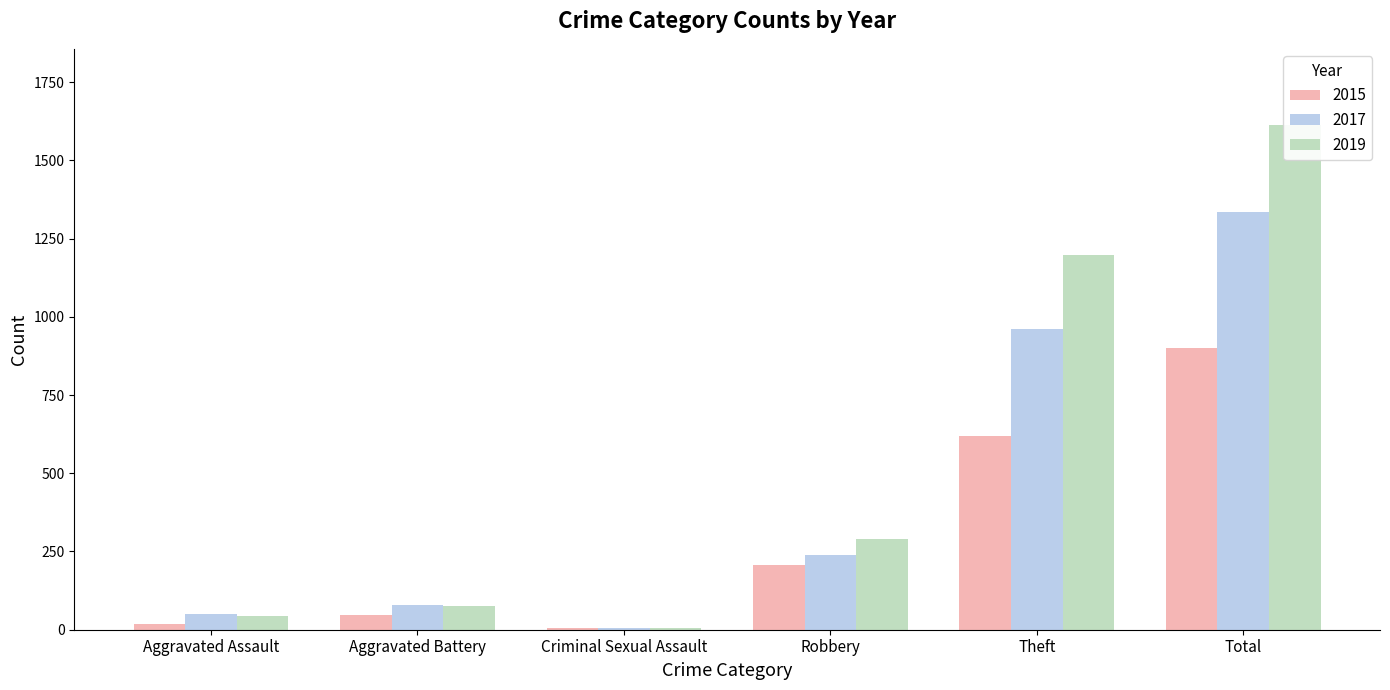

Reading left to right, list all the values displayed in this chart.

2015: 19	46	7	207	619	901
2017: 50	79	4	239	960	1335
2019: 45	75	4	290	1198	1614